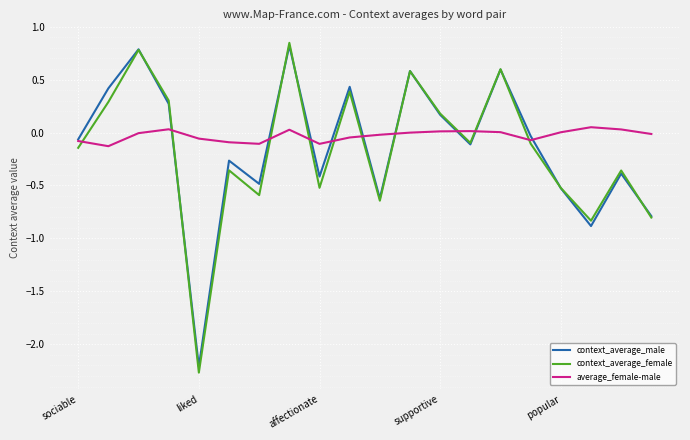

True or false: average_female-male has more than 0 points higher than both neighbors.

True